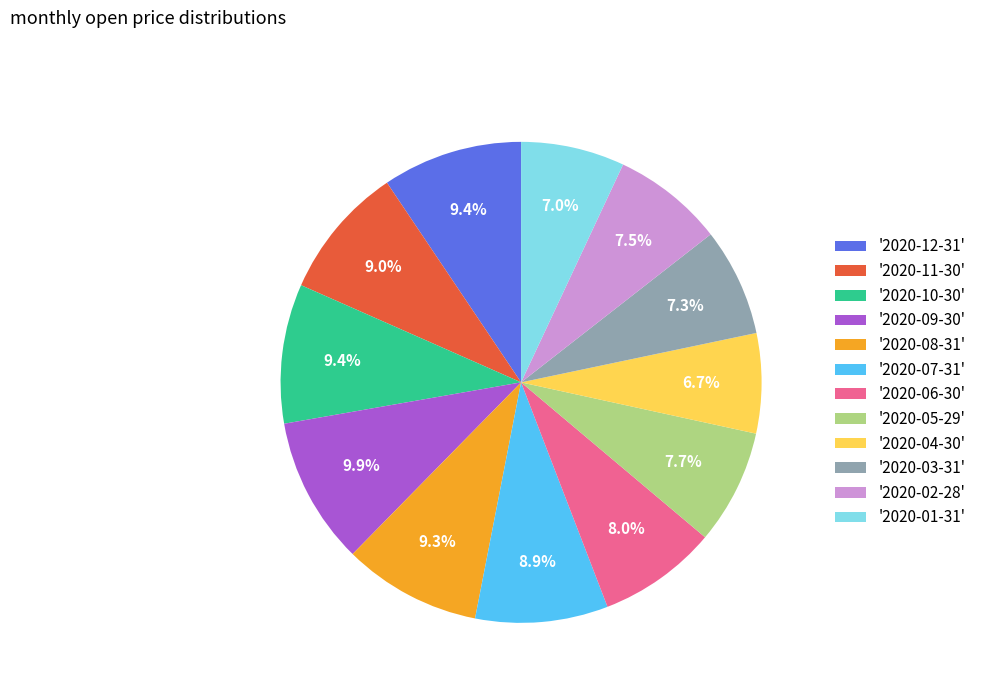

How many segments does this pie chart have?

12